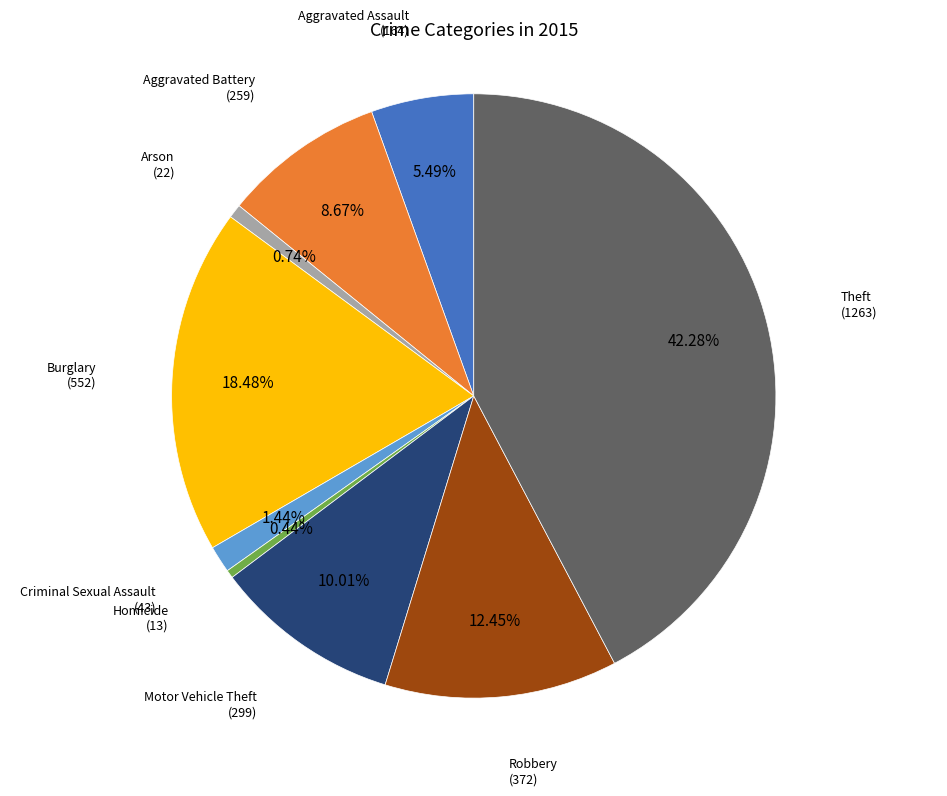

Does any single category account for the majority?

No